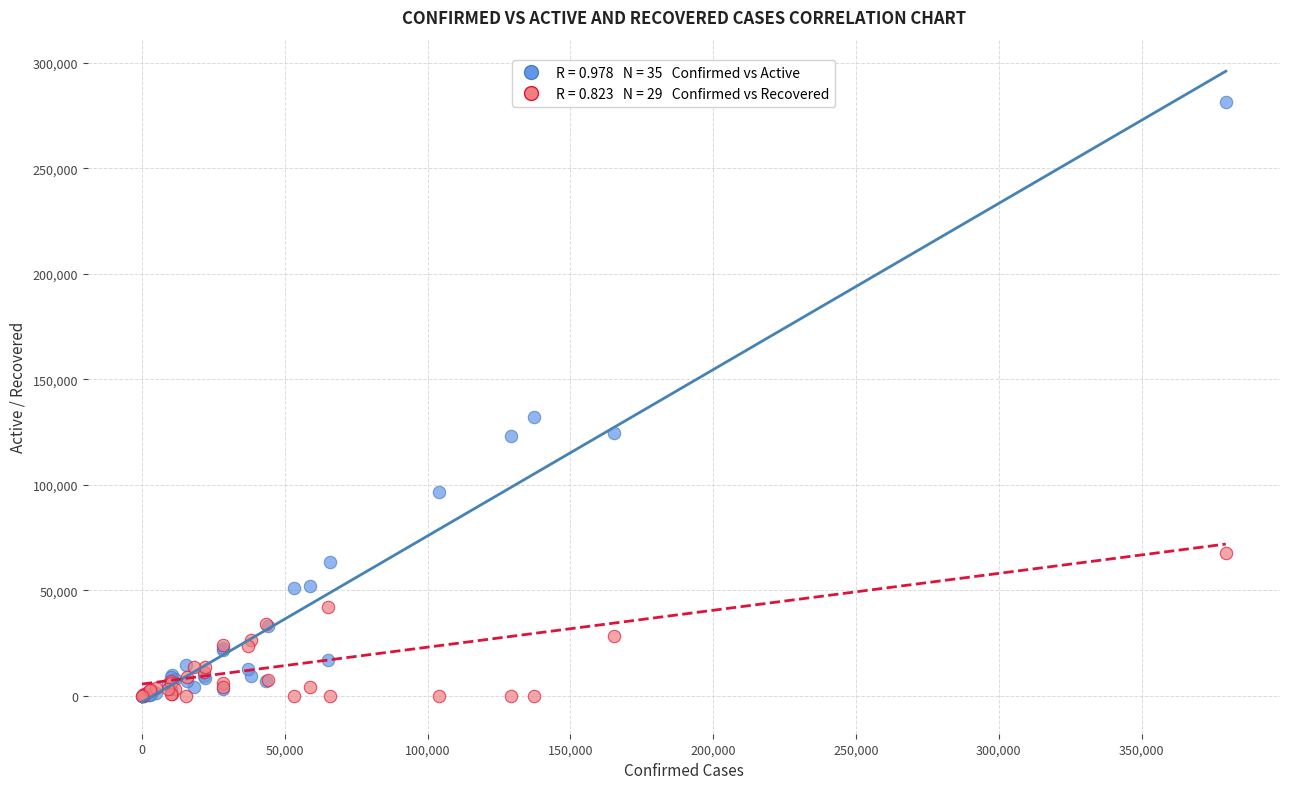

Across all series, what Y value is closest to 140608?

131896